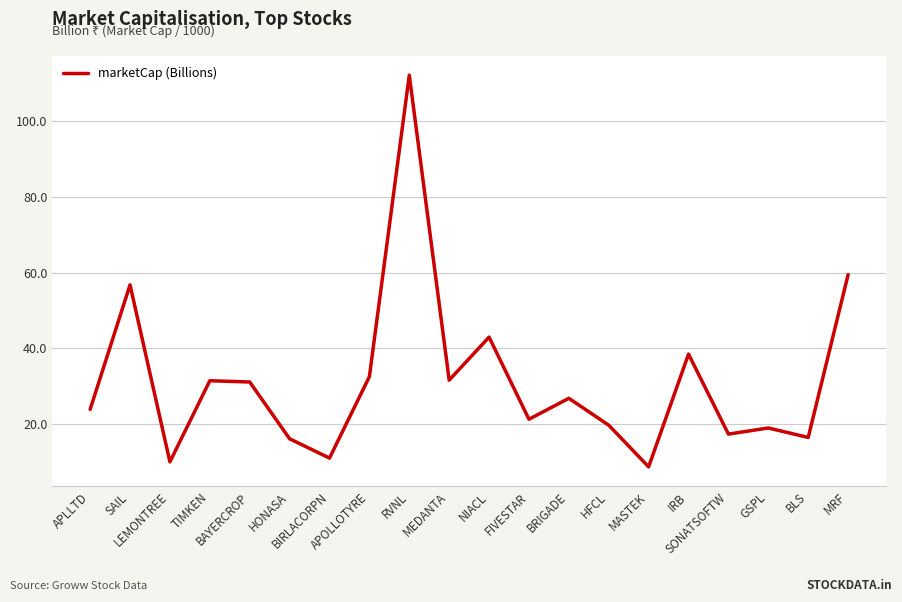

What is the difference between the values at BLS and APLLTD?

7.4